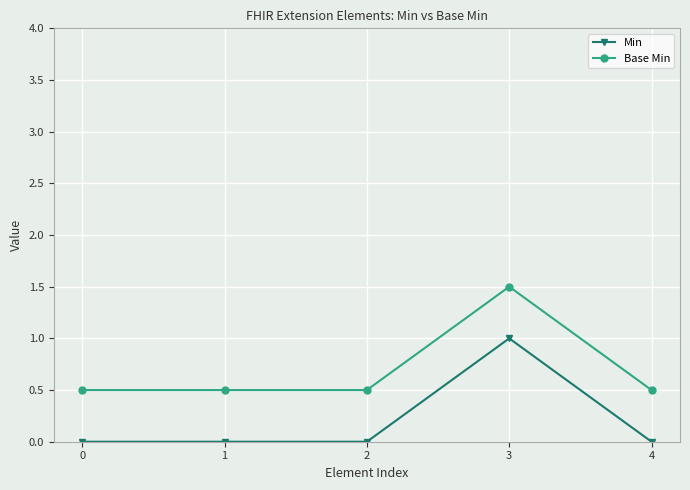

At 3, list the series in order from smallest to largest.

Min, Base Min